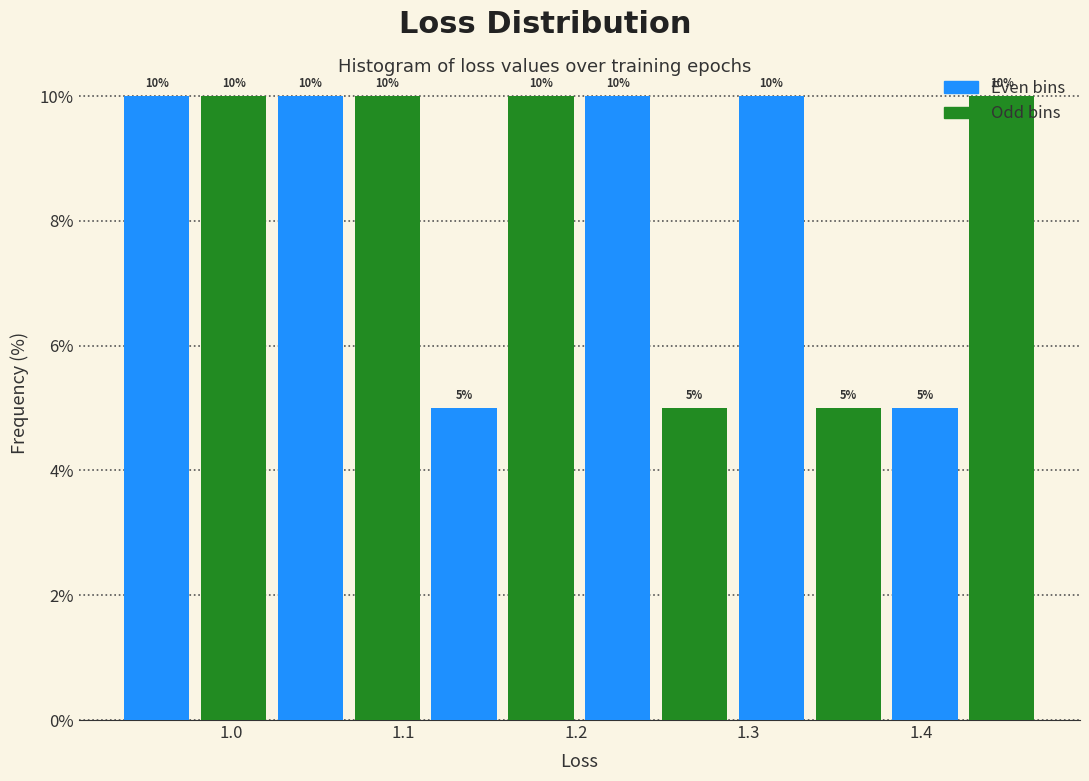

Reading left to right, transcribe this chart: for each bar, give the range it covers on the x-axis and its height. The bar edges are not printed on the chart, so give them approximately, as read against the axis.

0.93 to 0.98: 10
0.98 to 1.02: 10
1.02 to 1.07: 10
1.07 to 1.11: 10
1.11 to 1.16: 5
1.16 to 1.20: 10
1.20 to 1.25: 10
1.25 to 1.29: 5
1.29 to 1.34: 10
1.34 to 1.38: 5
1.38 to 1.42: 5
1.42 to 1.47: 10